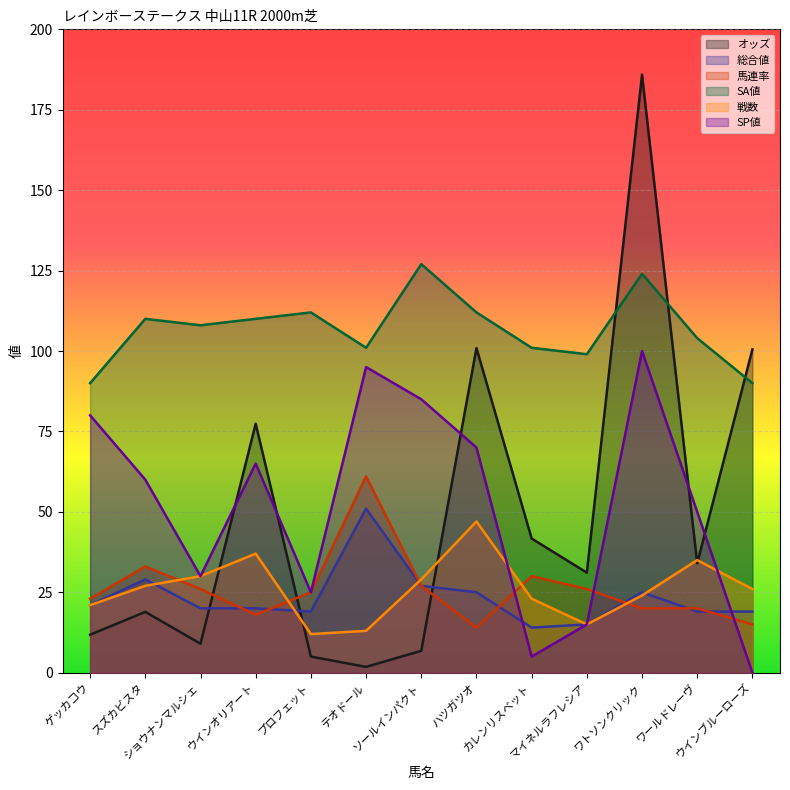

What is the spread (max minus min) of values at ゲッカコウ?

78.2